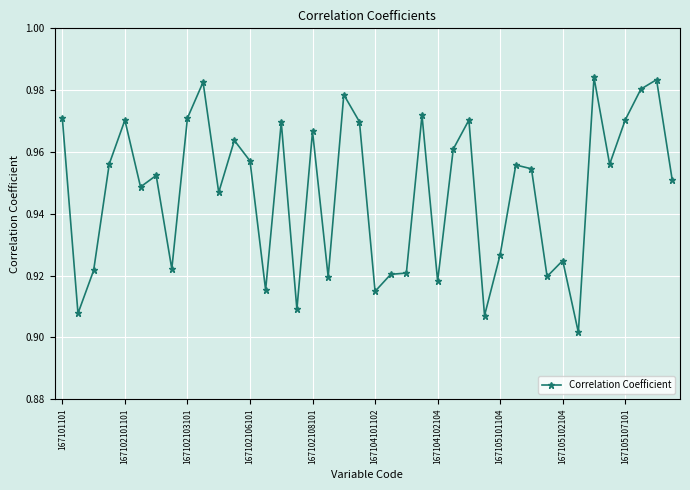

What is the sum of all values?

37.9